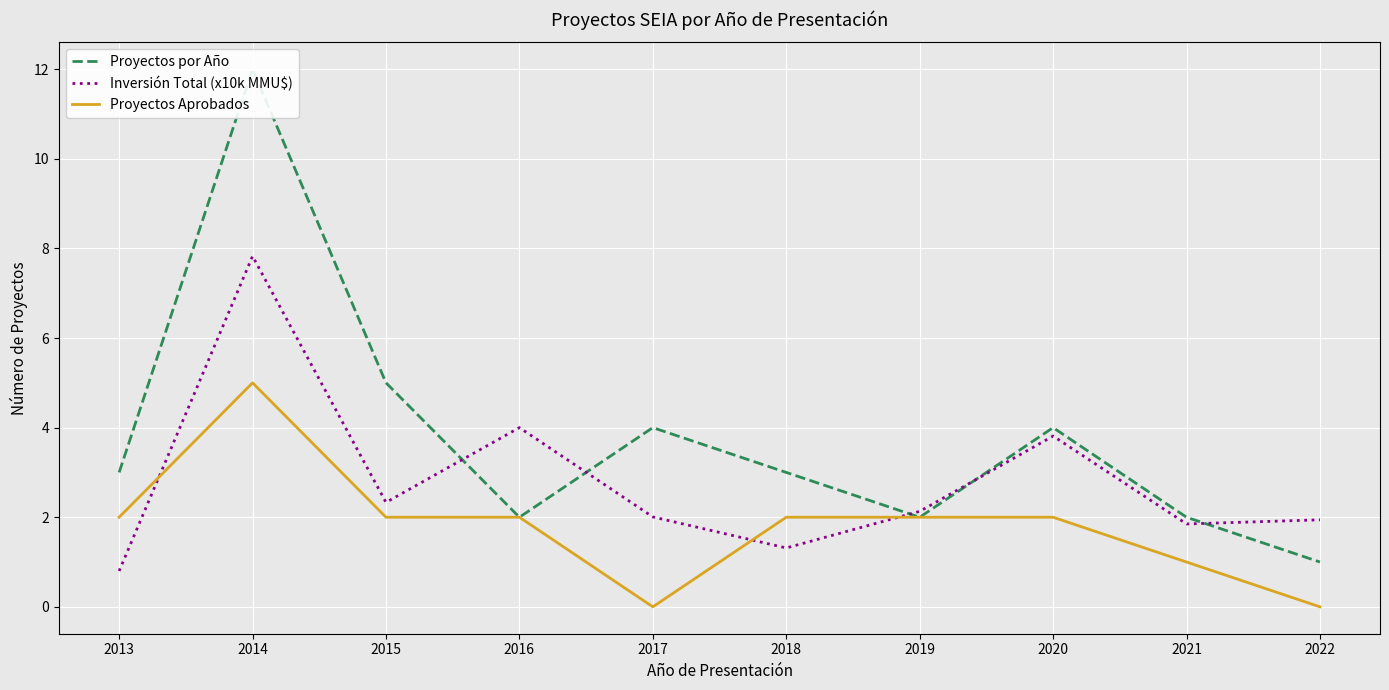

Which category has the highest value across all series?

2014